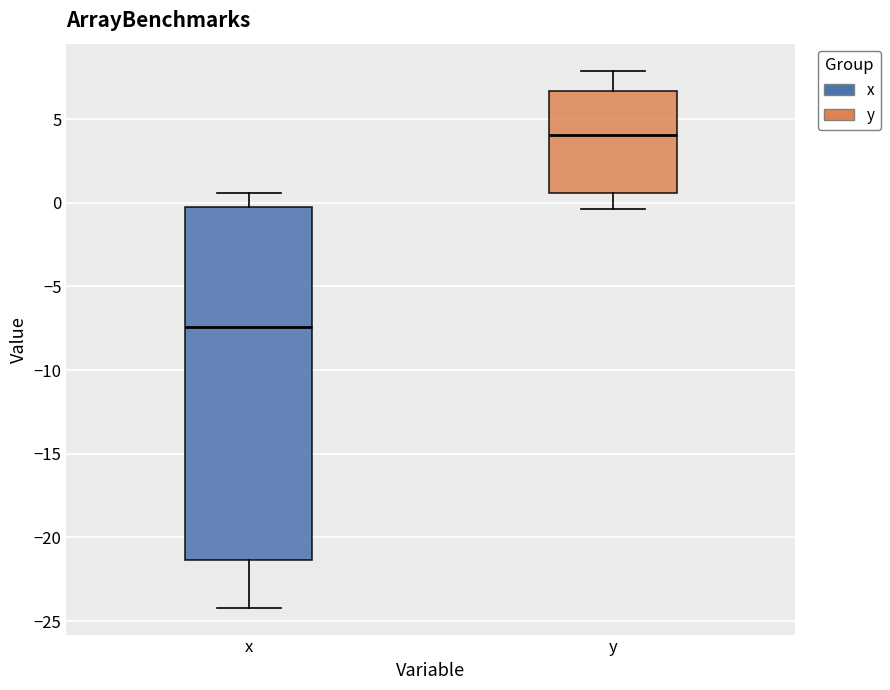

Comparing the boxes themselves (not the whiskers), which one is the tallest?

x